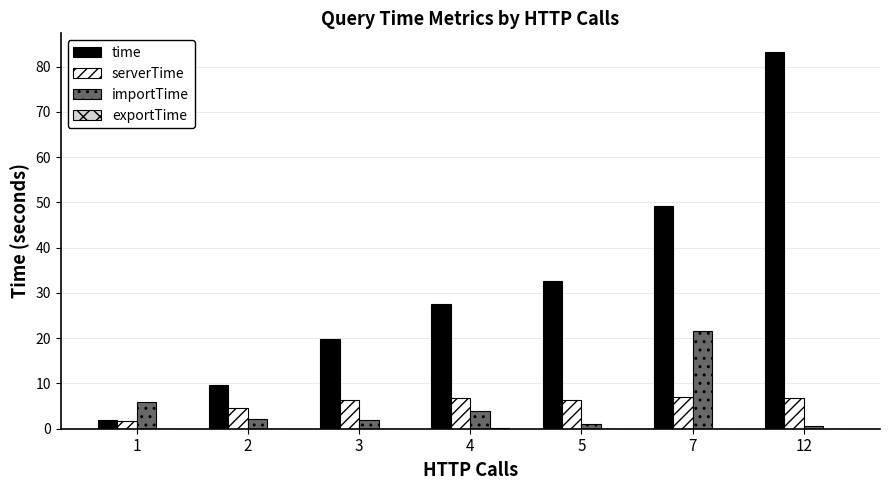

At which category is the sum across all series the highest?

12